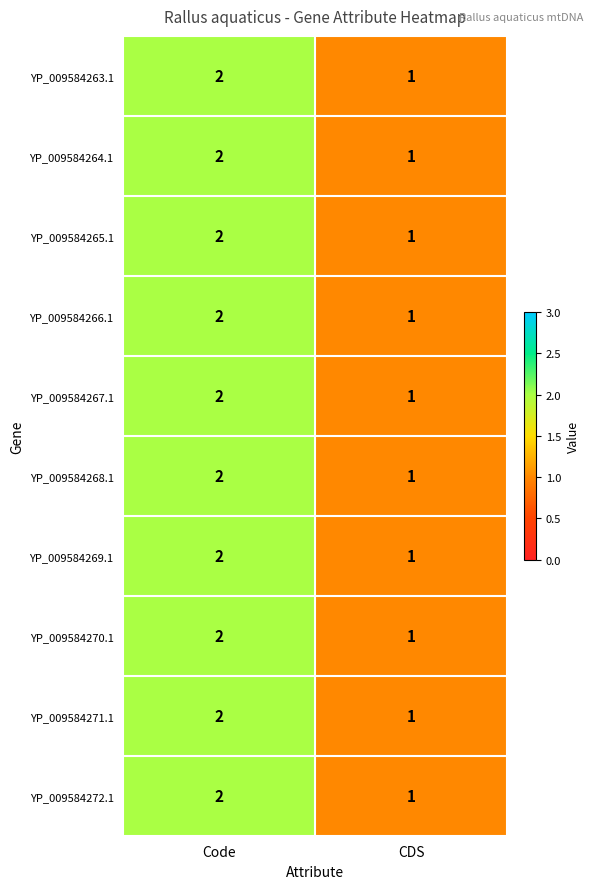

Reading left to right, what are all the values shown in this chart?

YP_009584263.1: Code=2	CDS=1
YP_009584264.1: Code=2	CDS=1
YP_009584265.1: Code=2	CDS=1
YP_009584266.1: Code=2	CDS=1
YP_009584267.1: Code=2	CDS=1
YP_009584268.1: Code=2	CDS=1
YP_009584269.1: Code=2	CDS=1
YP_009584270.1: Code=2	CDS=1
YP_009584271.1: Code=2	CDS=1
YP_009584272.1: Code=2	CDS=1